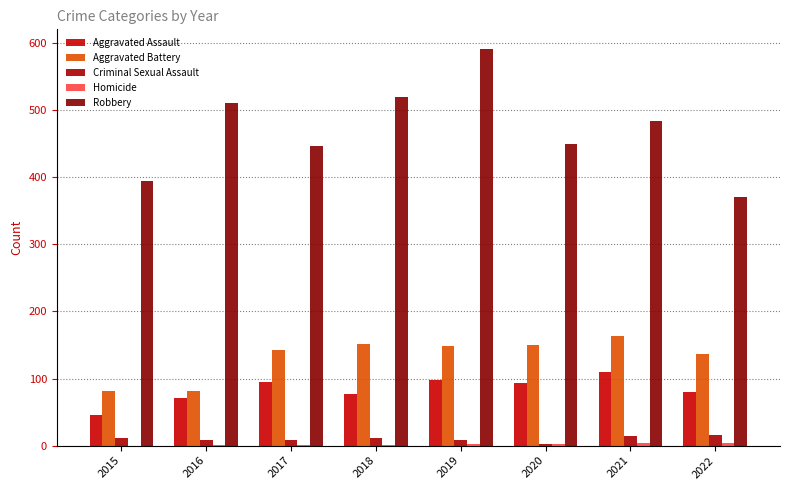

Count the number of data series in this chart.

5